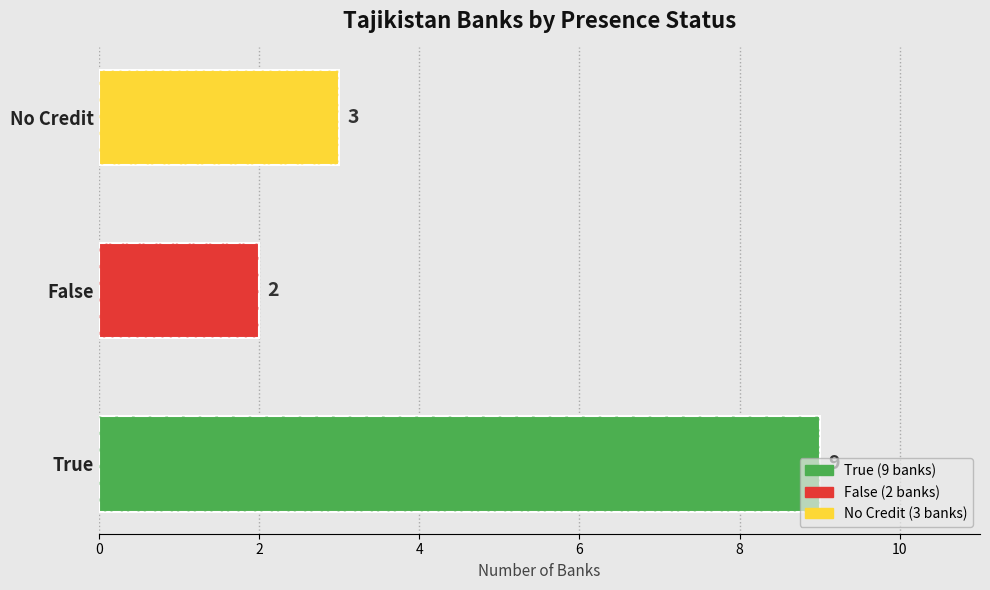

How many distinct data groups are displayed?

1